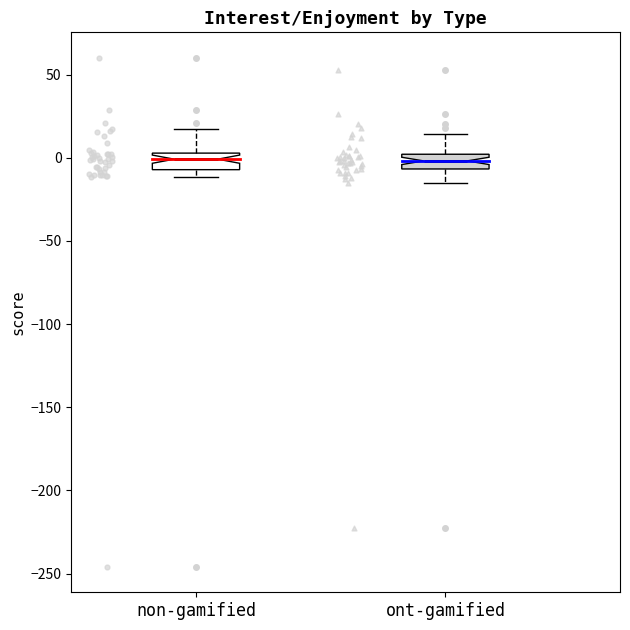

Reading left to right, transcribe this box plot: for each box, give where its median line is, the range the box spans, and where its two whiskers end, as read against the y-axis. The values are not printed on the chart, so give them approximately, as read against the axis.

non-gamified: median 0, box -5 to 5, whiskers -10 to 15
ont-gamified: median 0 (inside the box), box -5 to 0, whiskers -15 to 15